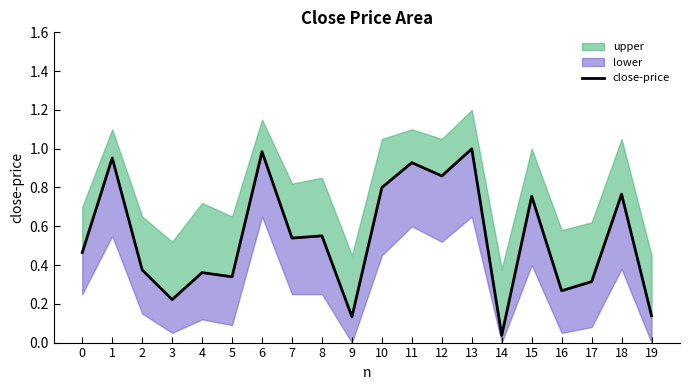

Rank the categories by value from lowest to highest.

14, 9, 19, 3, 16, 17, 5, 4, 2, 0, 7, 8, 15, 18, 10, 12, 11, 1, 6, 13